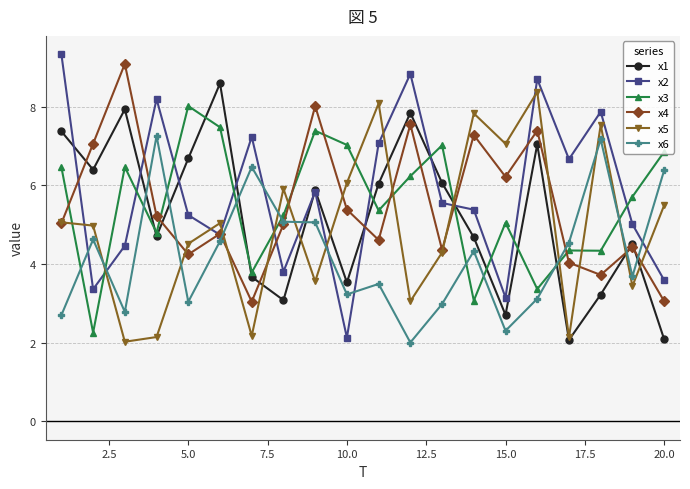

True or false: x4 has more than 1 interior local peaks.

True